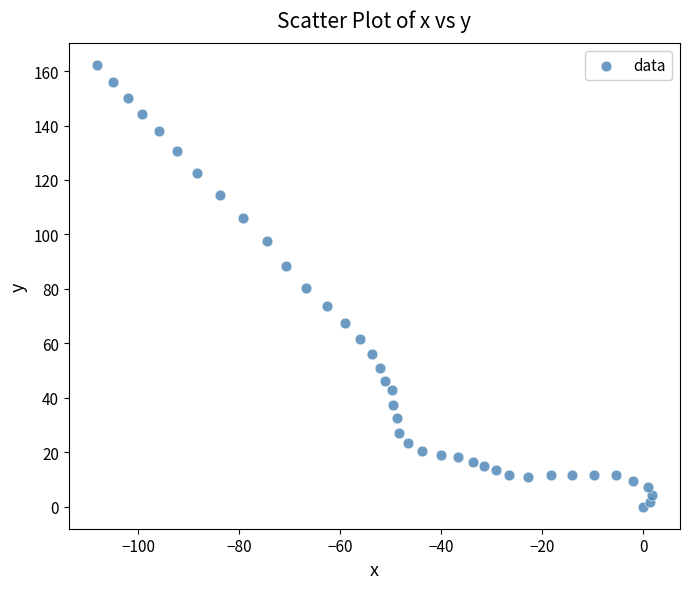

What is the range of X values (max minus min)?

110.1